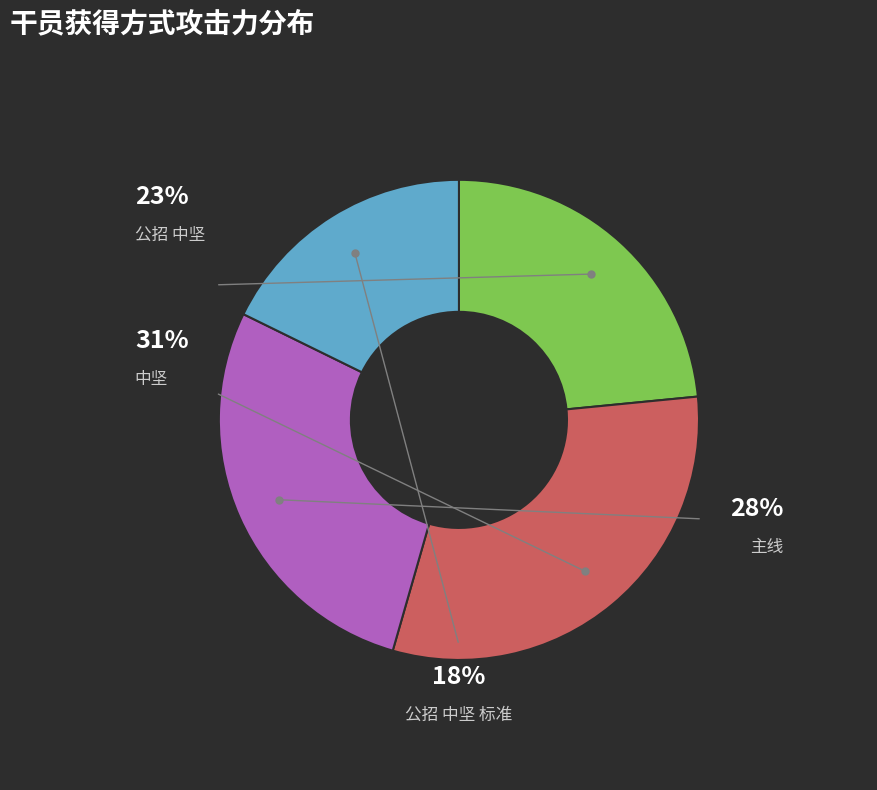

What is the change in value from 公招 中坚 to 公招 中坚 标准?

-140